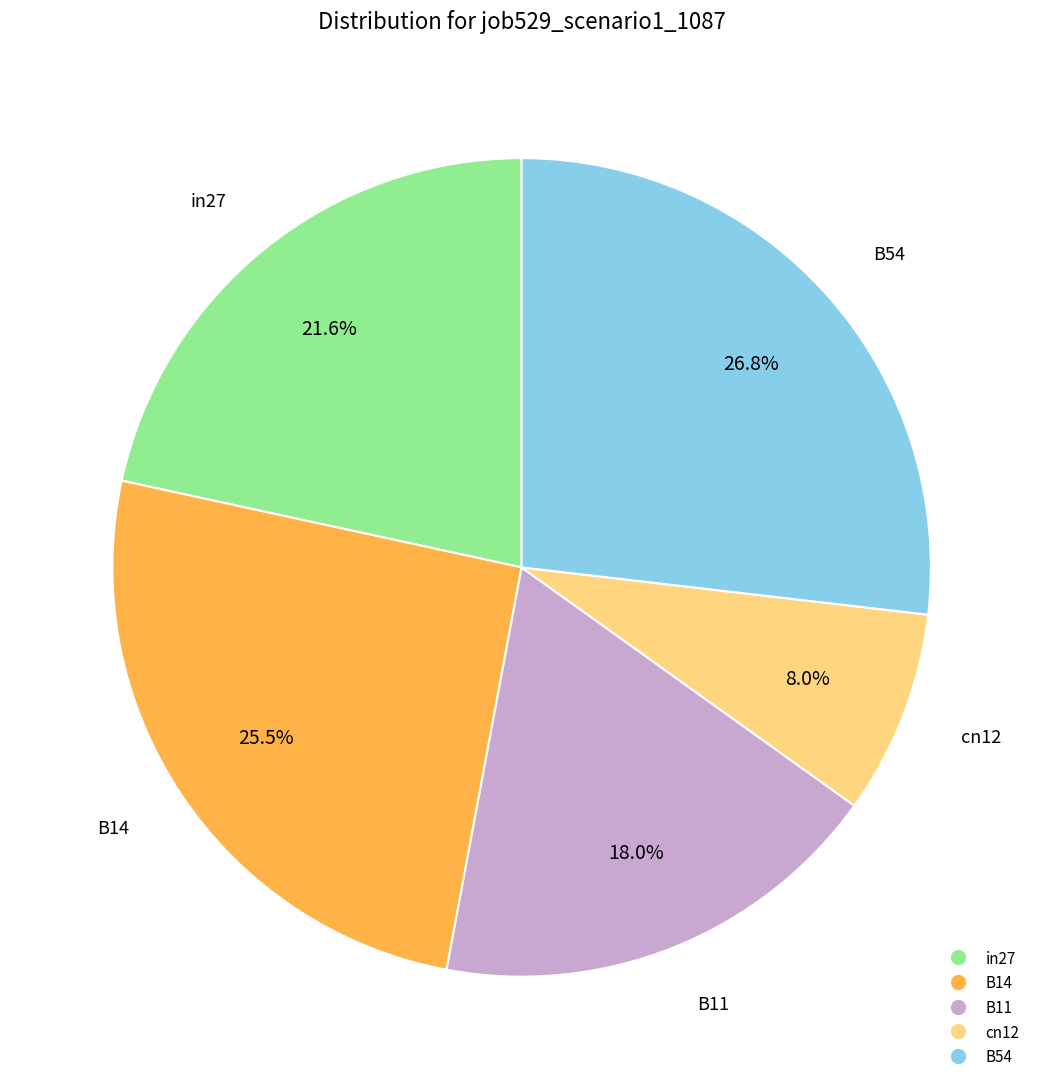

To the nearest percent, what percentage of the pie is cn12?

8%